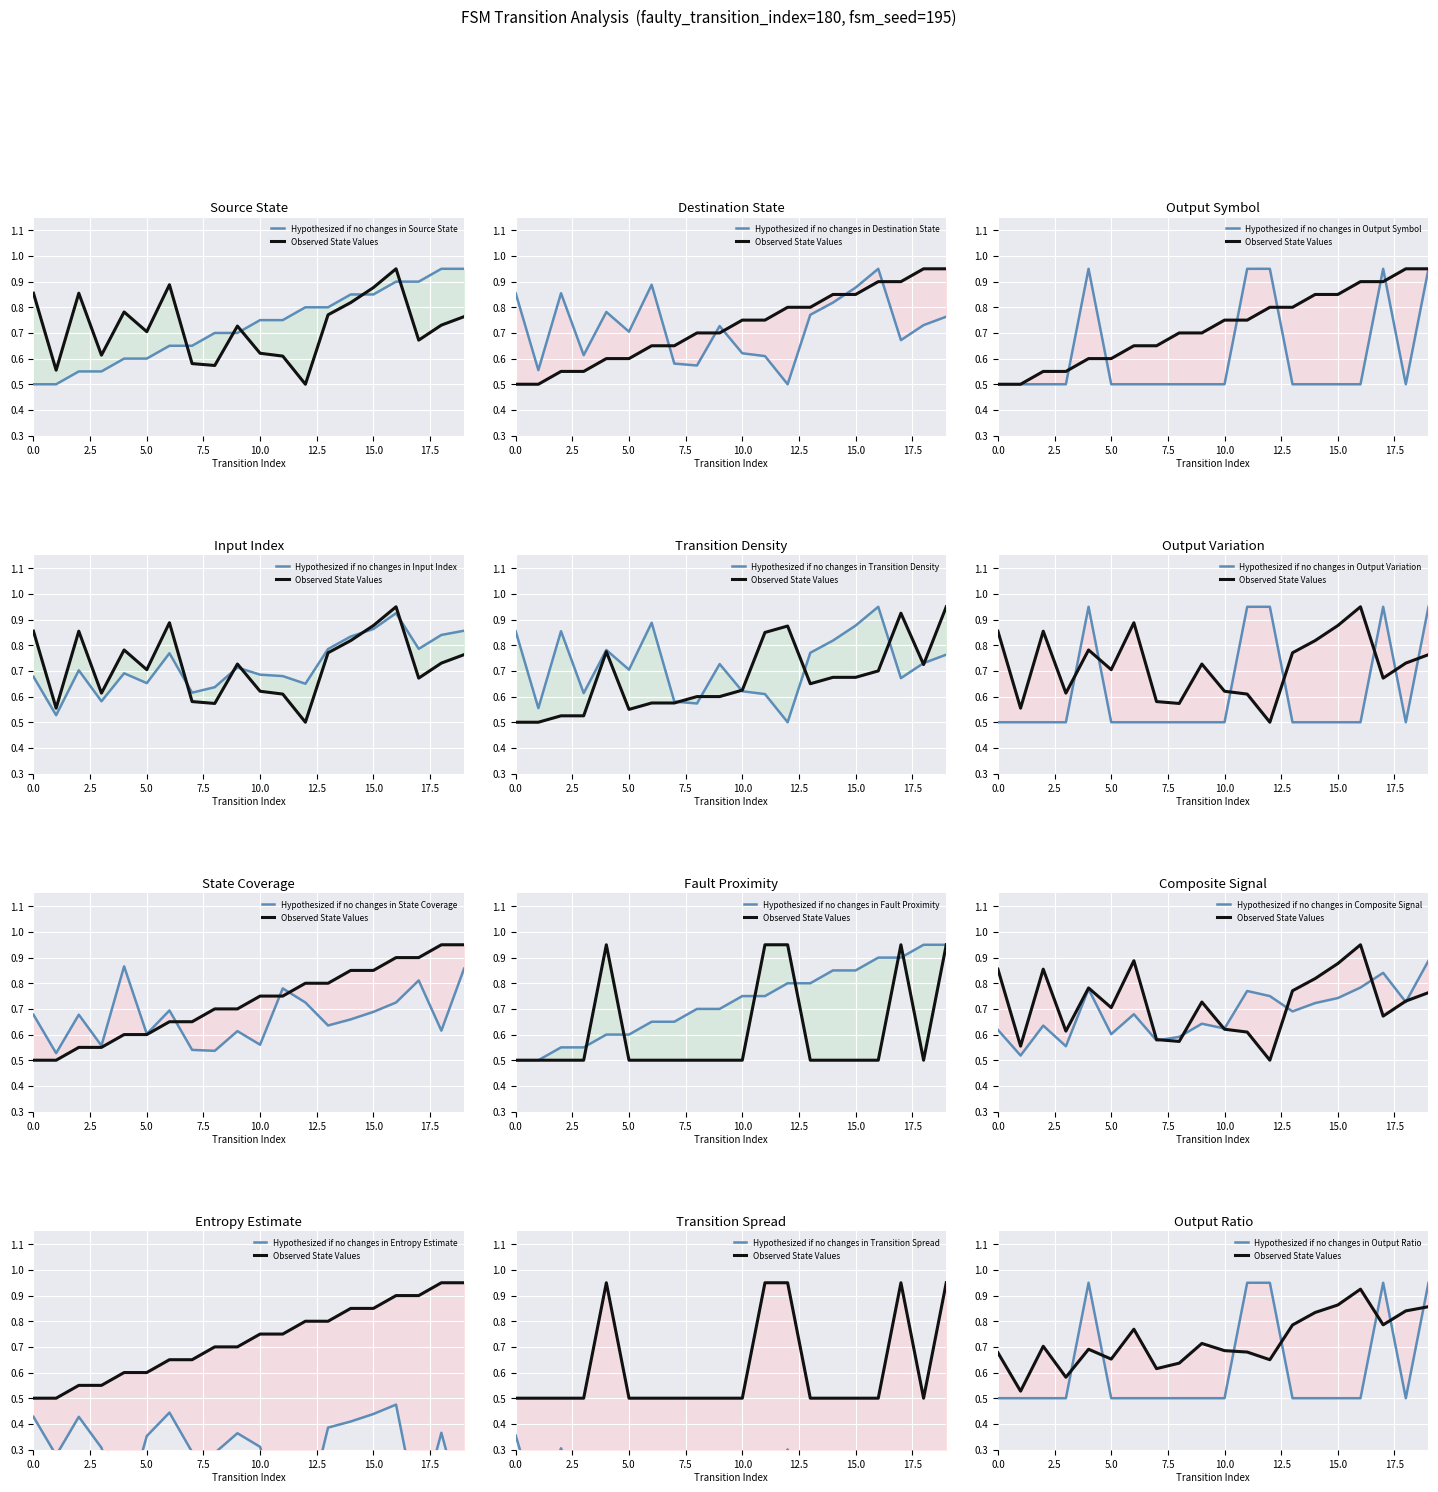

What is the value of the source_state point at the 2nd from the left?

0.5